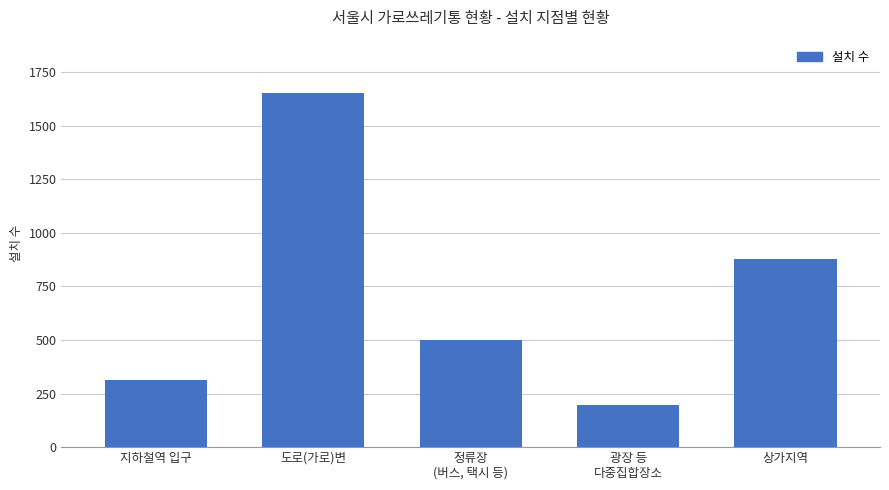

The value at 광장 등
다중집합장소 is 311. True or false?

False